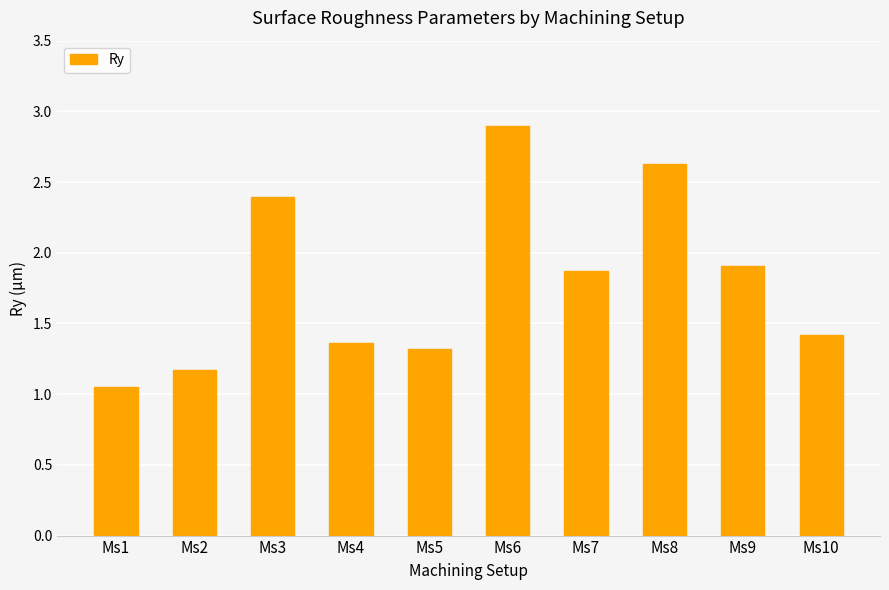

Which has a higher value, Ms2 or Ms5?

Ms5